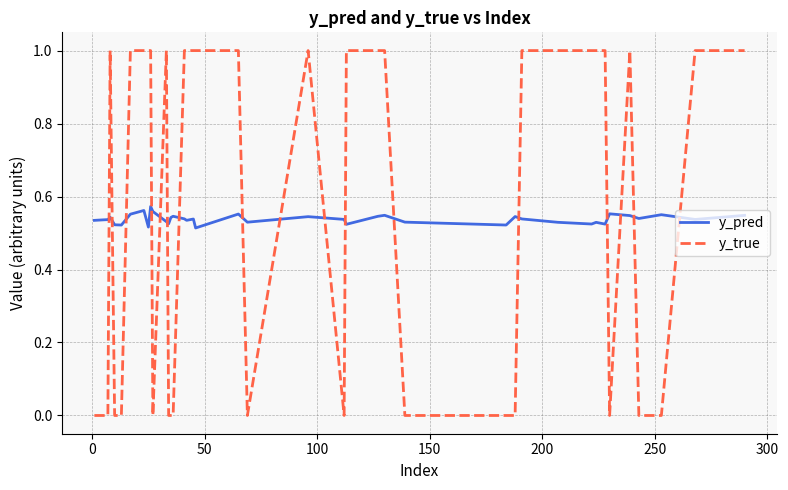

How many lines are shown in the chart?

2